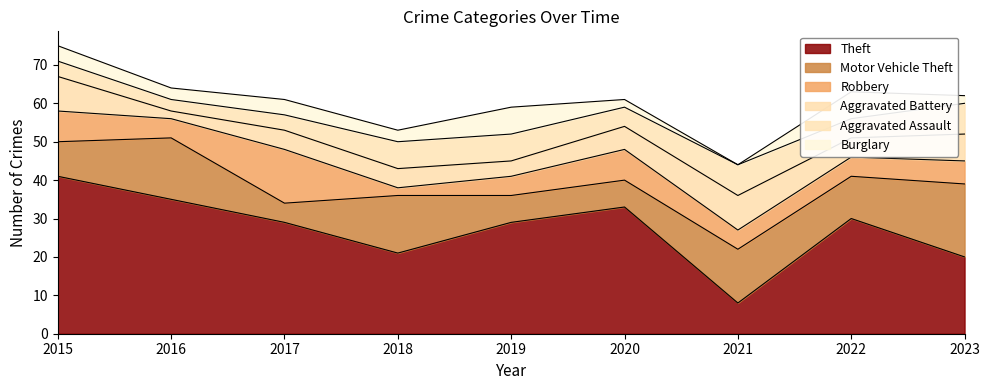

Rank the series at 2022 from highest to lowest value.

Theft, Motor Vehicle Theft, Burglary, Robbery, Aggravated Battery, Aggravated Assault